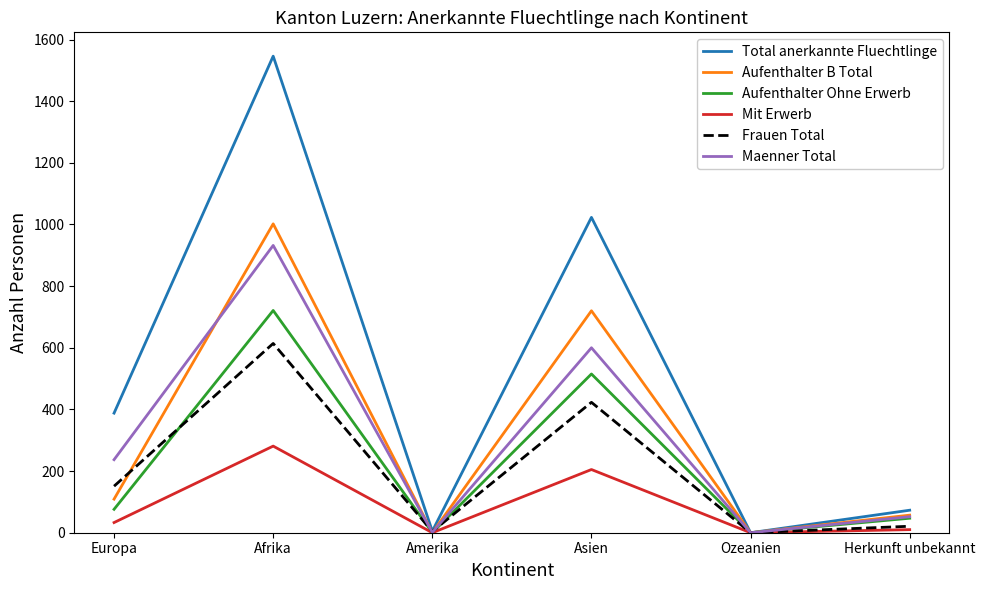

How many lines are shown in the chart?

6